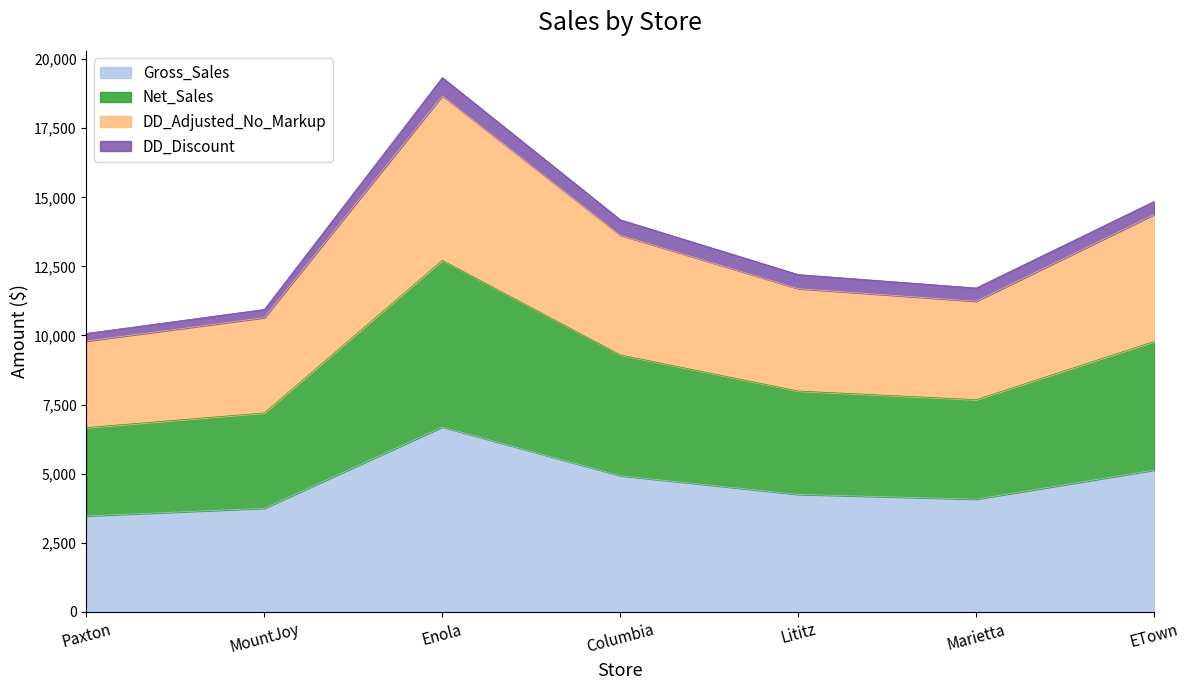

Is it true that Gross_Sales equals 2504.4 at Columbia?

False